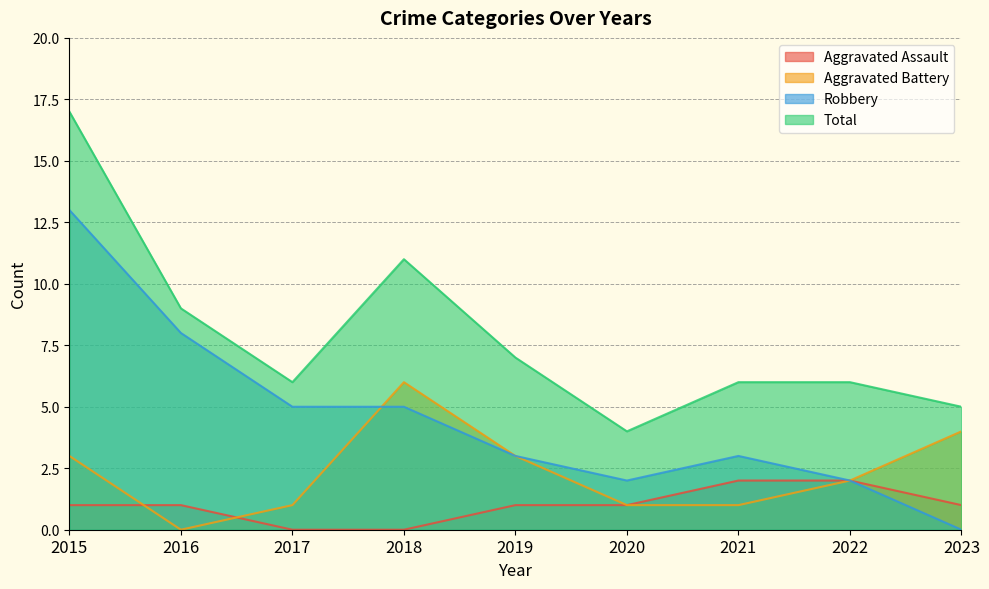

Between which two adjacent categories do Robbery and Aggravated Battery first intersect?

2017 and 2018